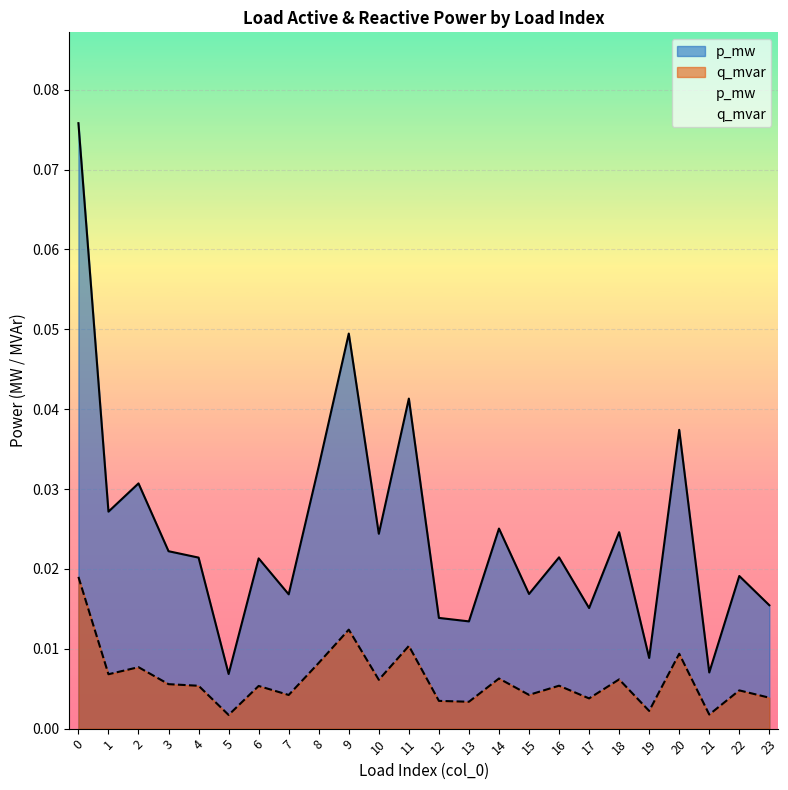

True or false: p_mw and q_mvar cross at least once.

False